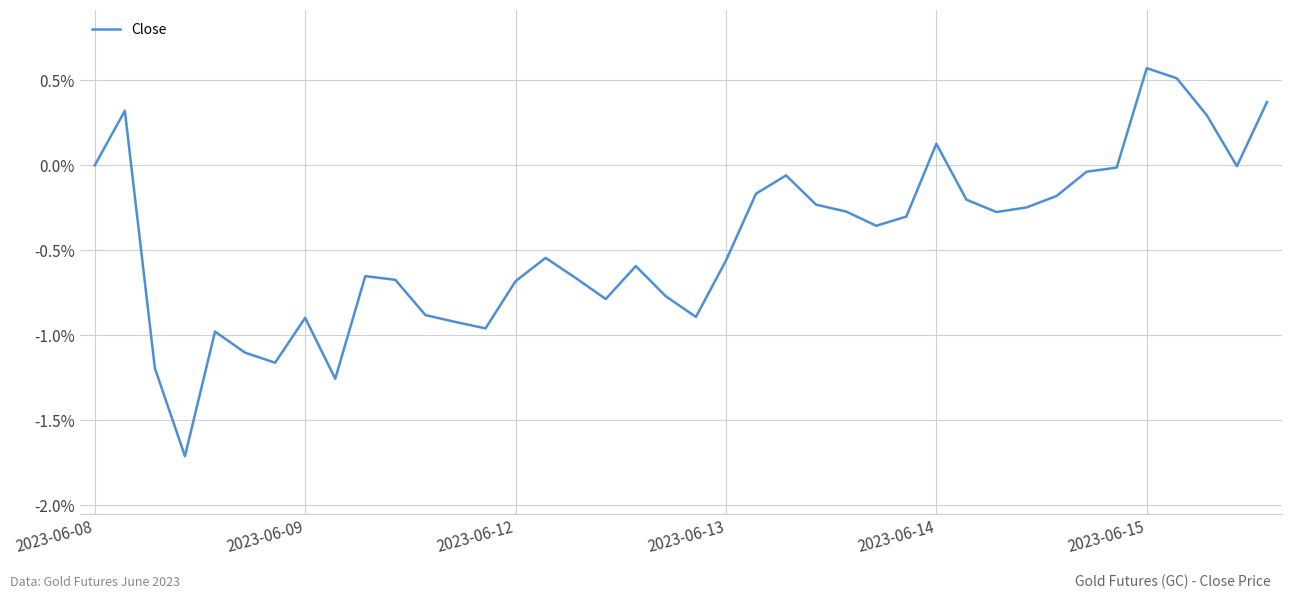

What is the greatest value displayed?

0.6